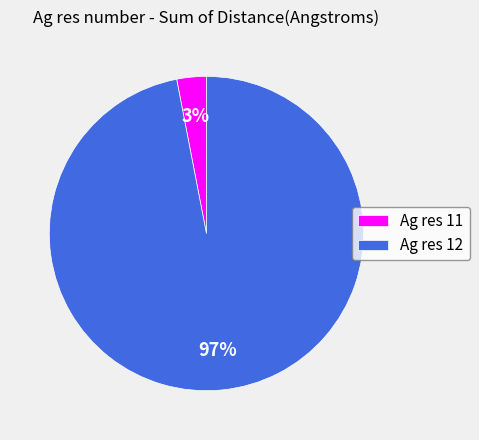

Is it true that Ag res 12 is 97% of the pie?

True